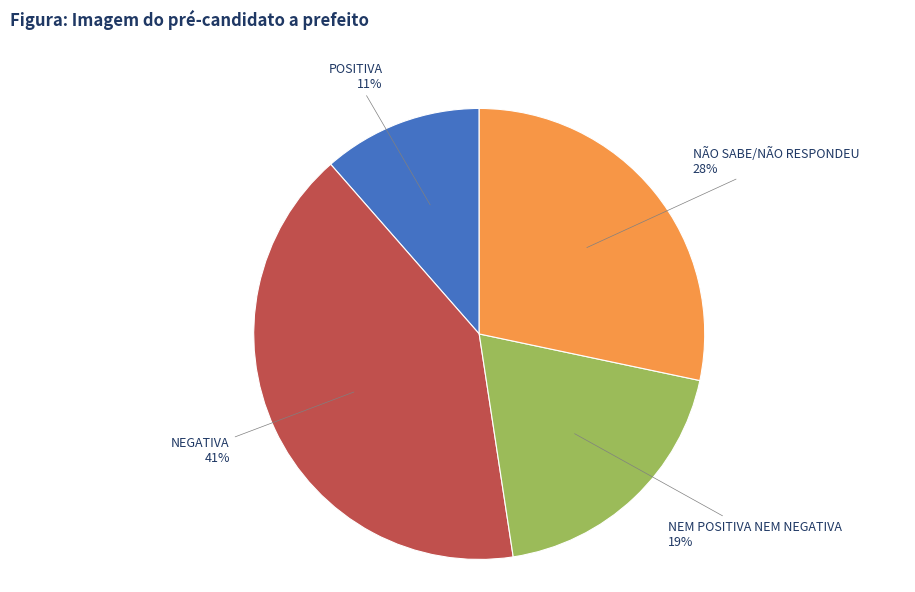

Is there any slice that represents more than half of the pie?

No